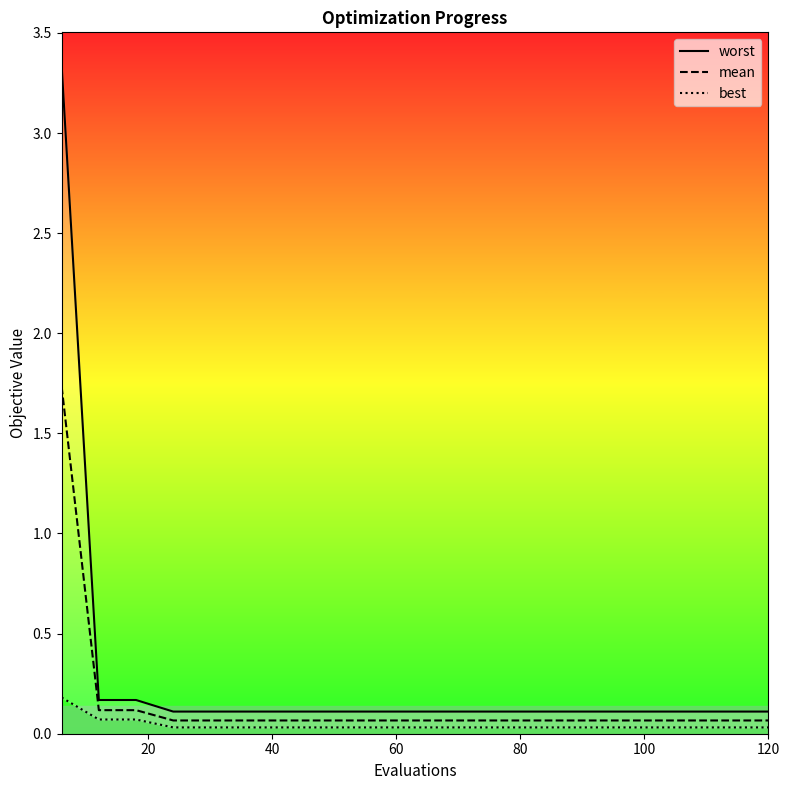

What is the difference between the second highest and minimum values in the worst series?

0.1